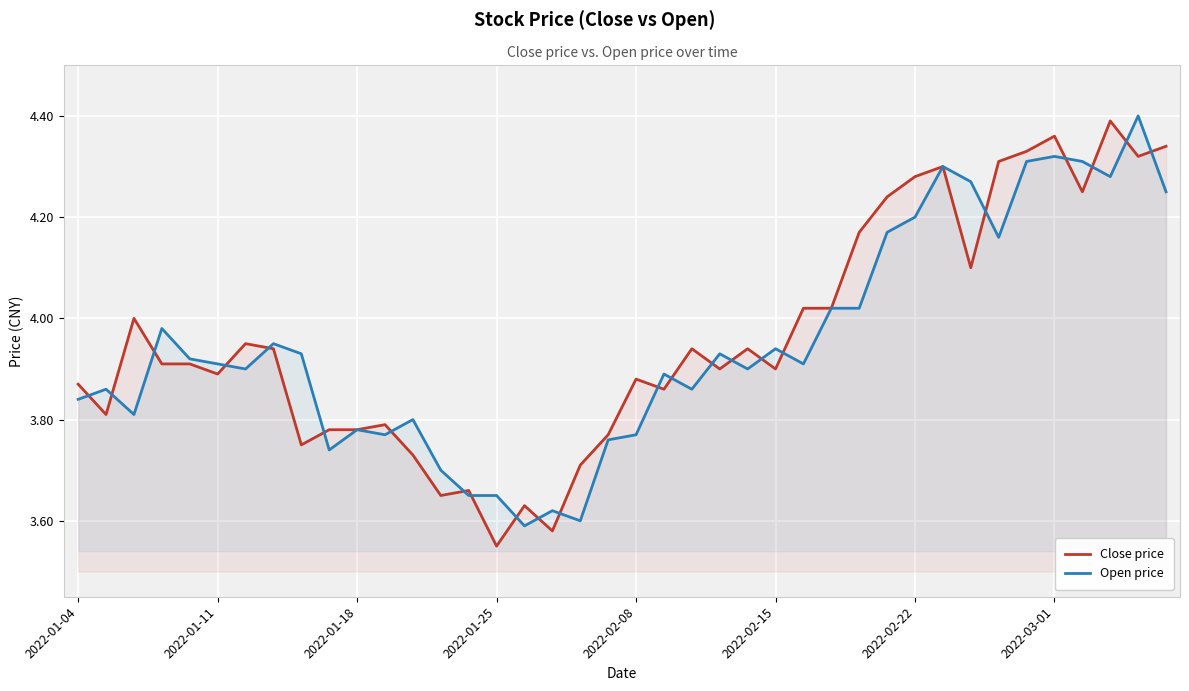

Which has a higher value, 36 or 19?

36